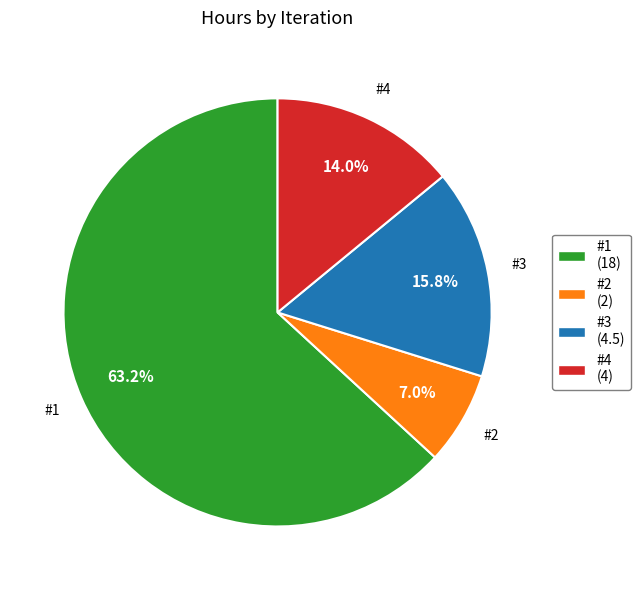

Does #4 represent more than half of the total?

No